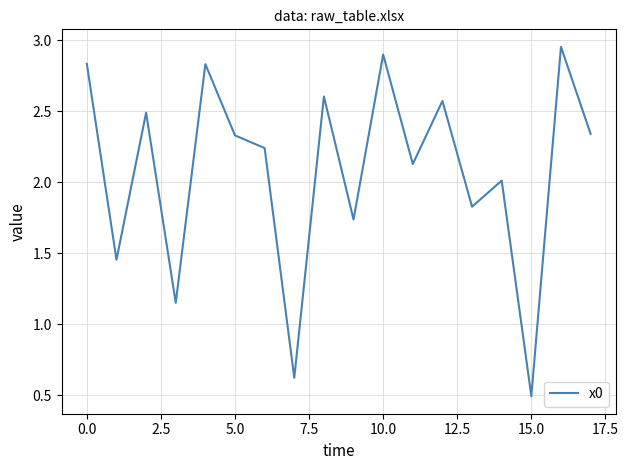

What is the minimum value shown in the chart?

0.5